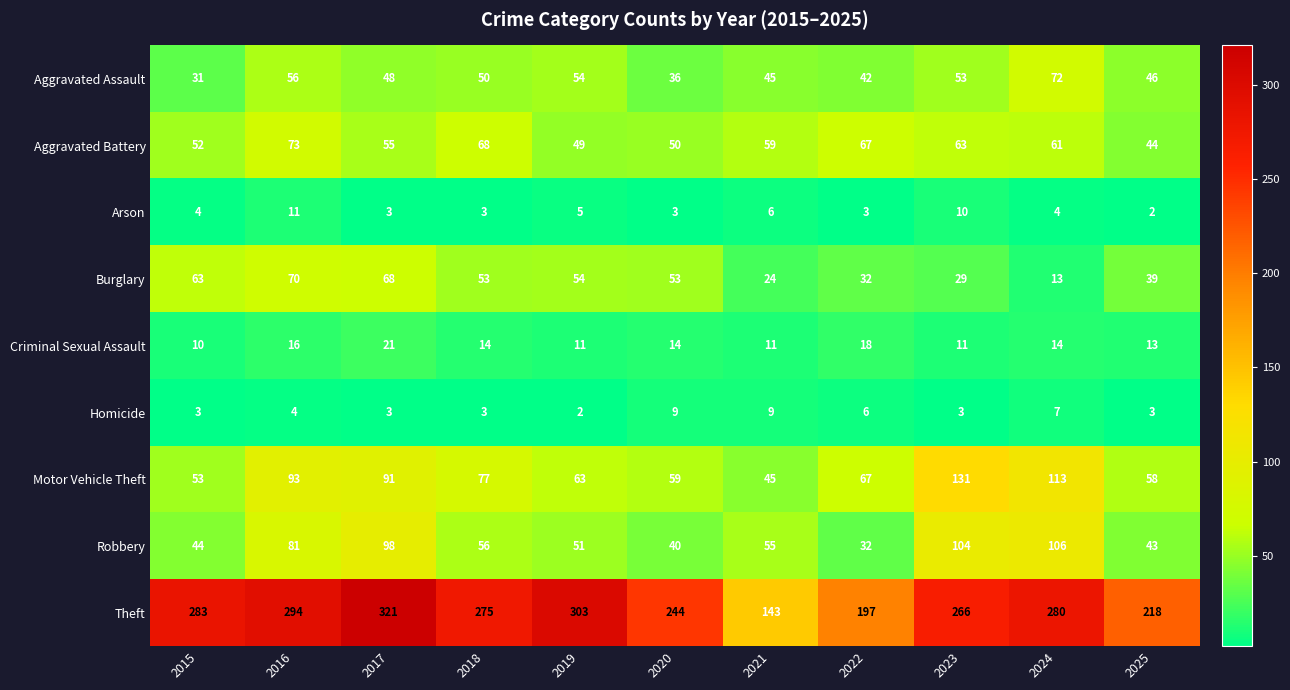

Is the value of Burglary at 2022 greater than the value of Robbery at 2024?

No